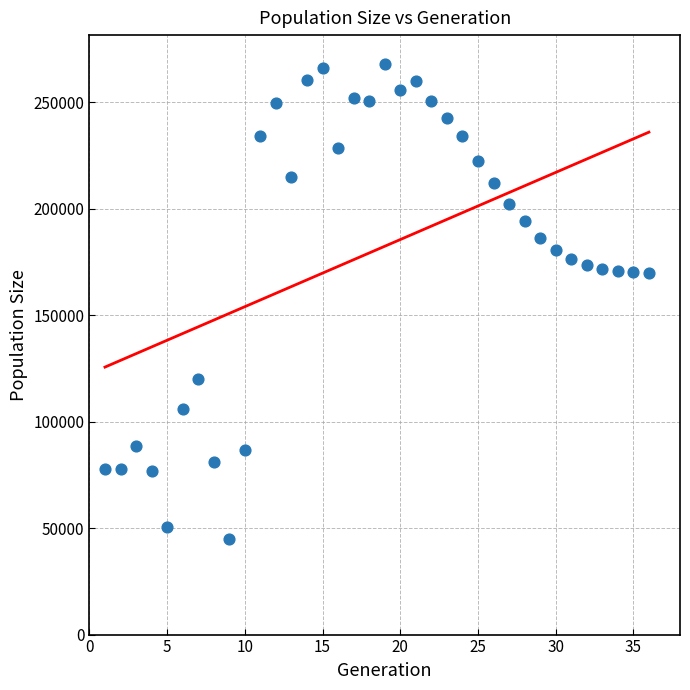

What is the range of X values (max minus min)?

35